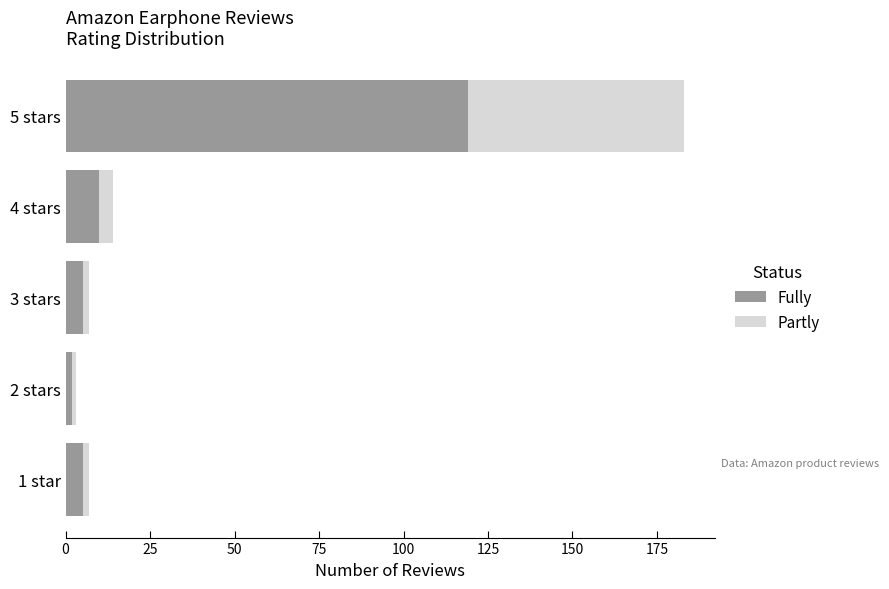

At which category is the sum across all series the highest?

5 stars